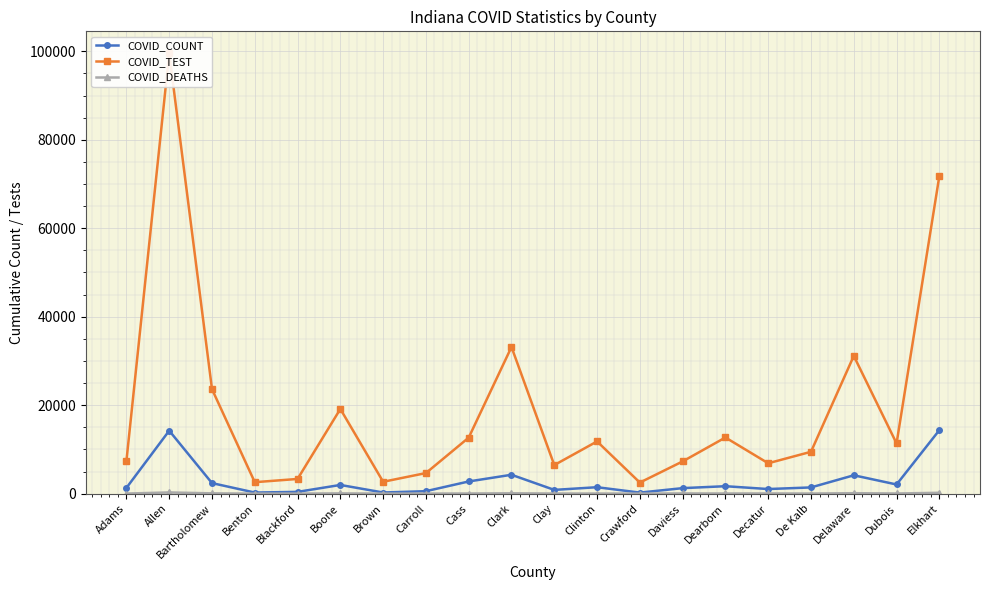

At which label does COVID_TEST first exceed 11350?

Allen